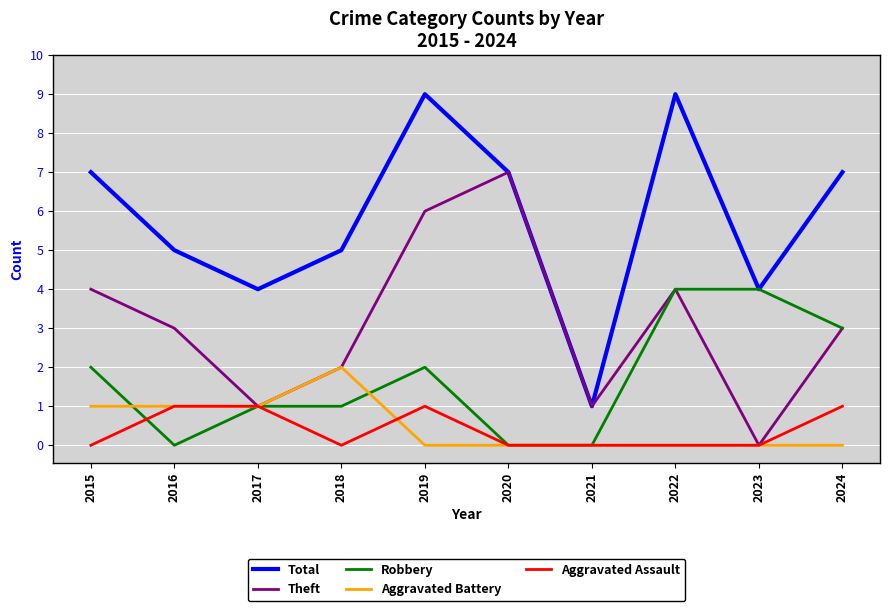

How many lines are shown in the chart?

5